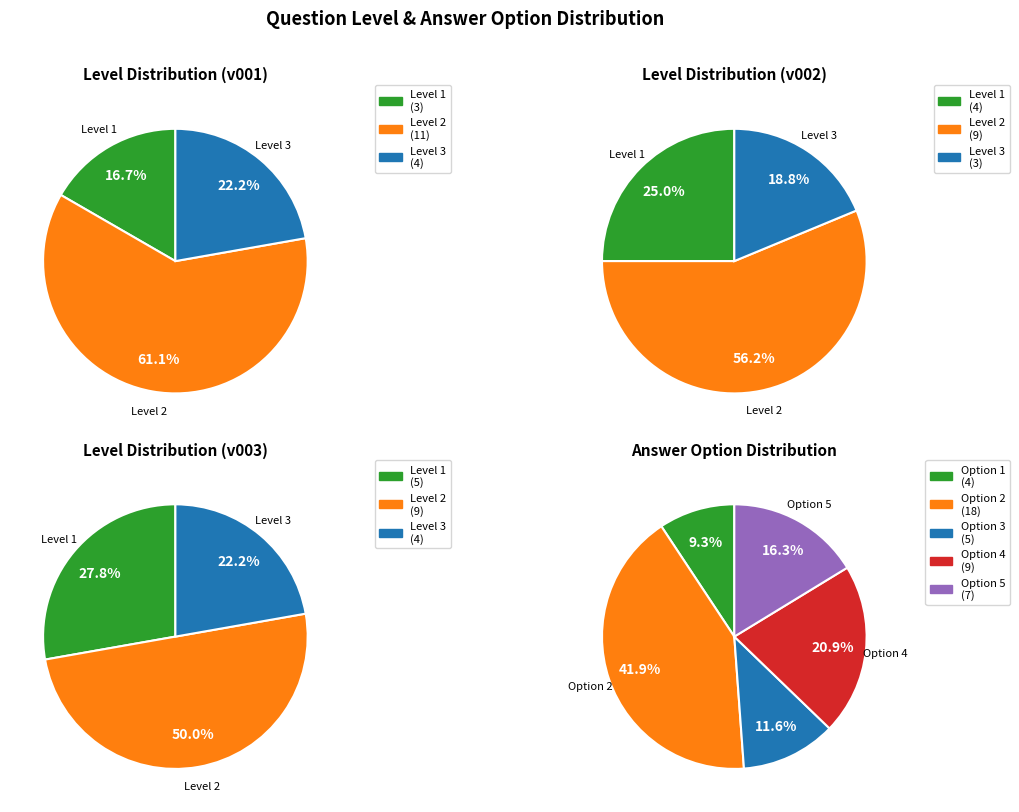

To the nearest percent, what is the average slice percentage?

20%